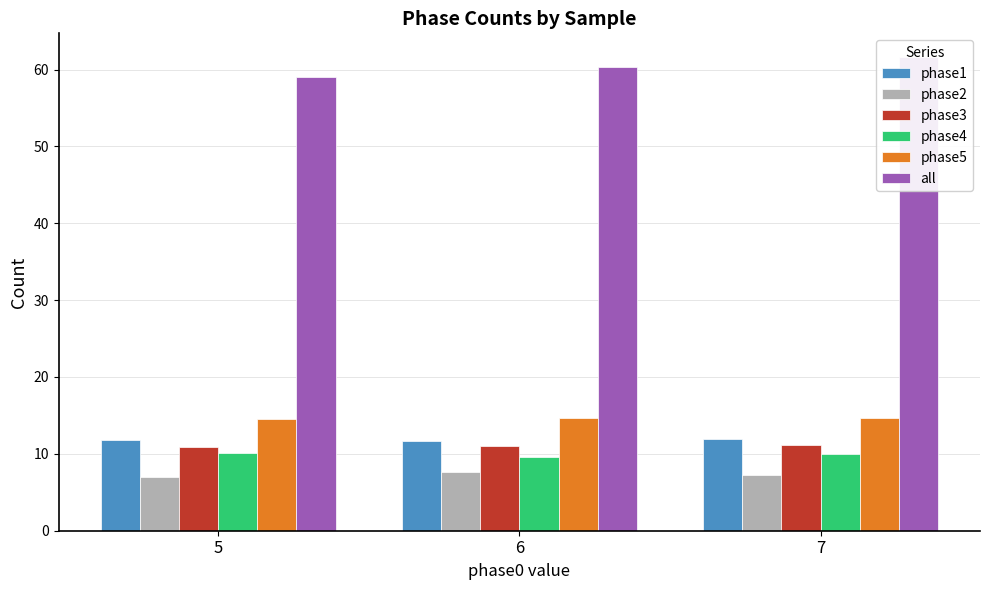

What is the greatest value displayed?

61.6